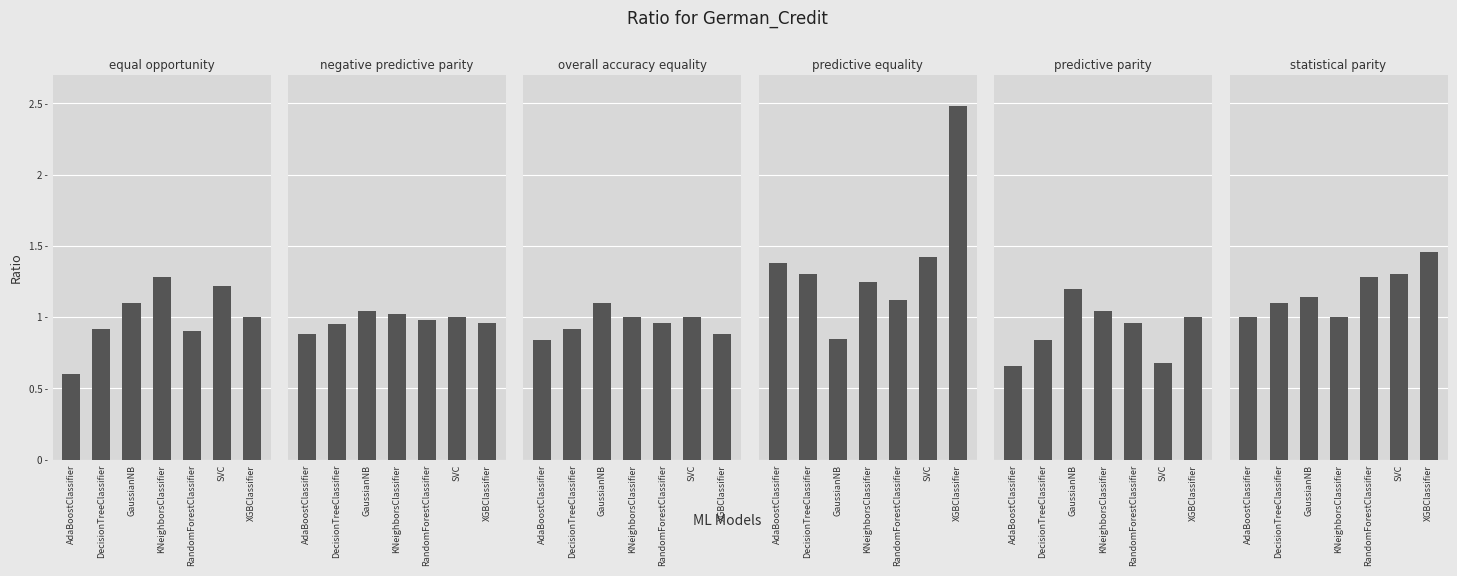

Between AdaBoostClassifier and DecisionTreeClassifier, which series saw the biggest shift?

equal opportunity